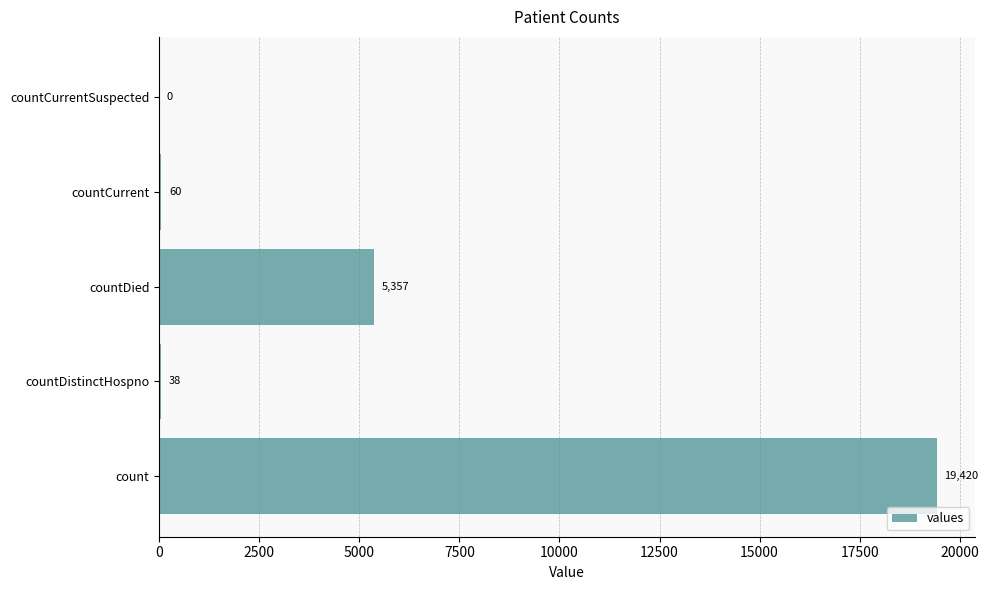

Where is the data nearest to the value 9710?

countDied